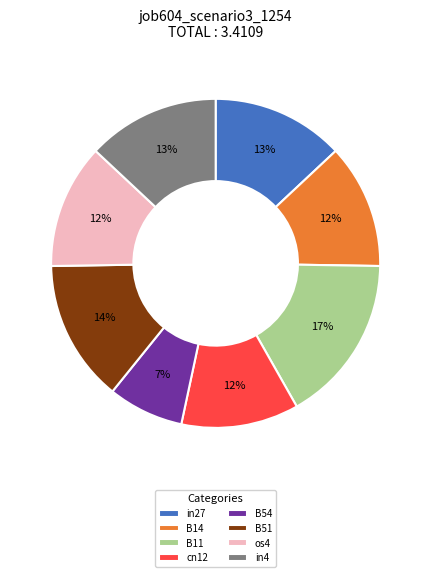

What percentage is the cn12 slice, to the nearest percent?

12%